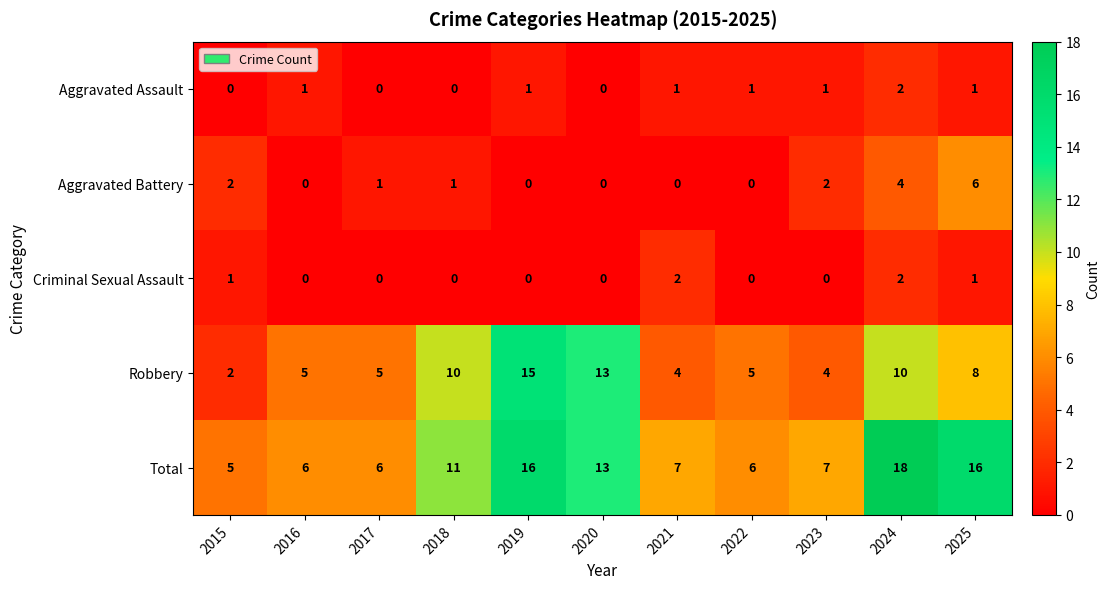

The Aggravated Assault series shows 0 at 2020. True or false?

True